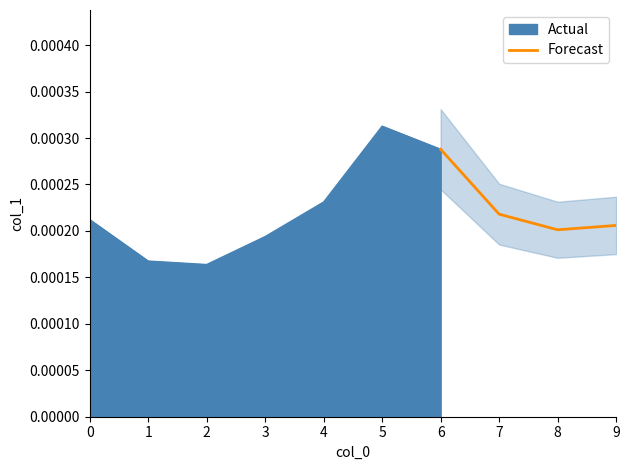

At which category does Forecast reach its first local valley?

8